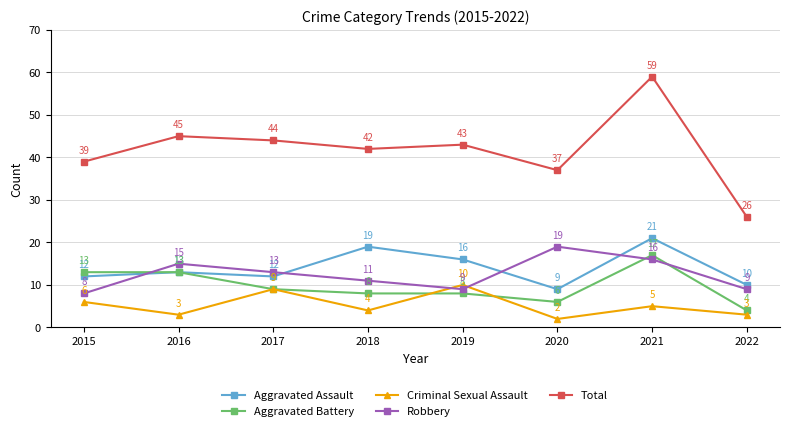

Rank the series at 2021 from highest to lowest value.

Total, Aggravated Assault, Aggravated Battery, Robbery, Criminal Sexual Assault